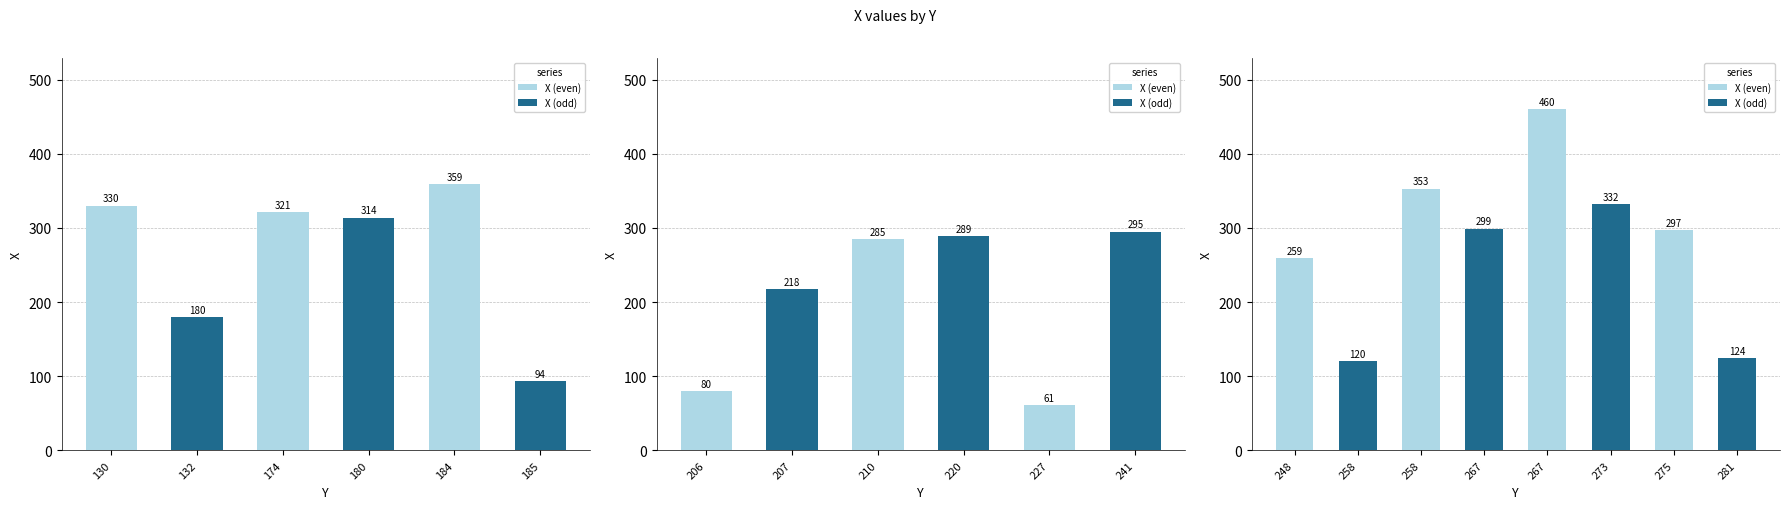

Is it true that the value at 267 is 781?

False